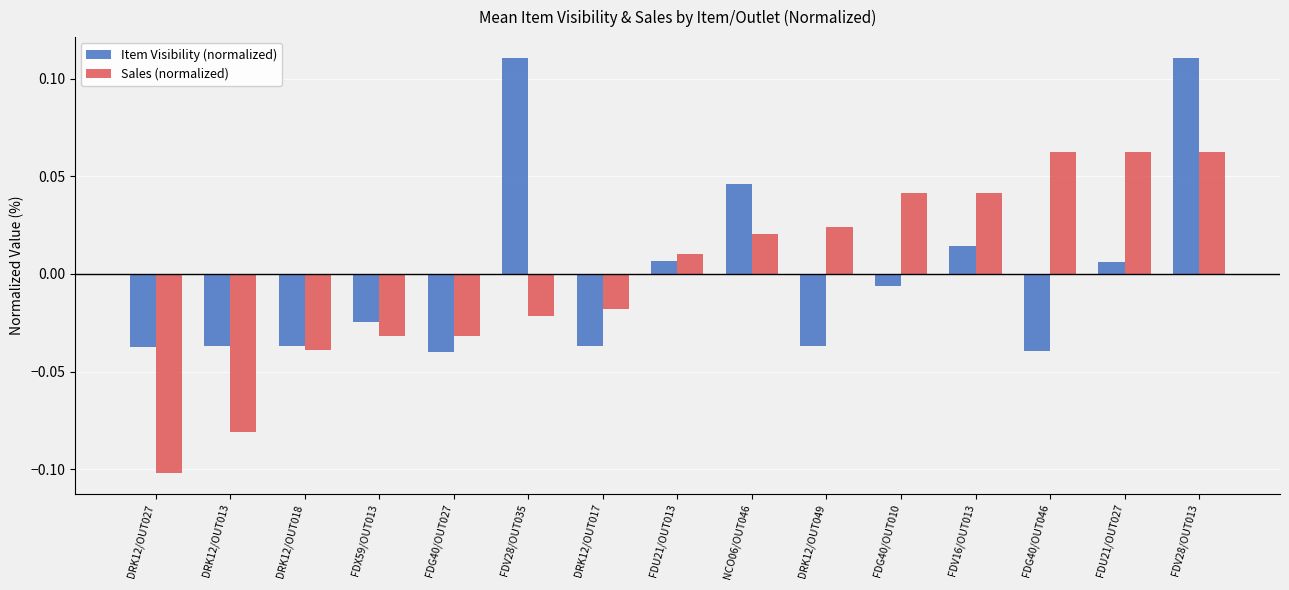

Which series has the widest spread of values?

Sales (normalized)